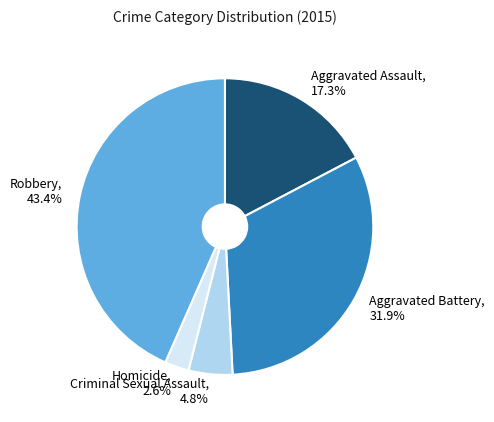

What percentage is the Robbery slice, to the nearest percent?

43%